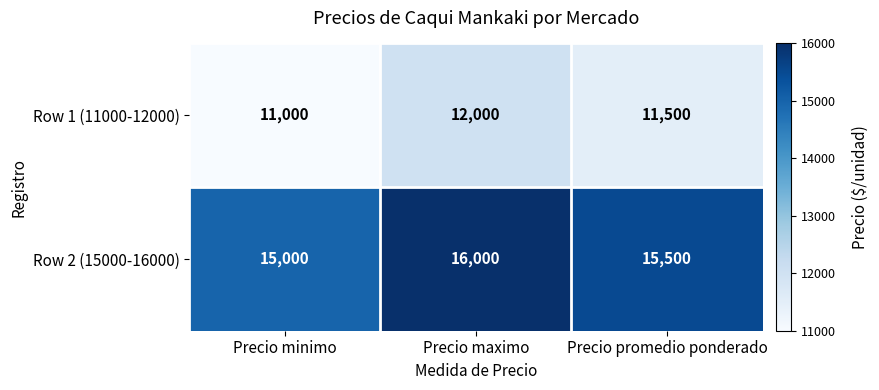

The value of Row 1 (11000-12000) at Precio minimo is 18097. True or false?

False